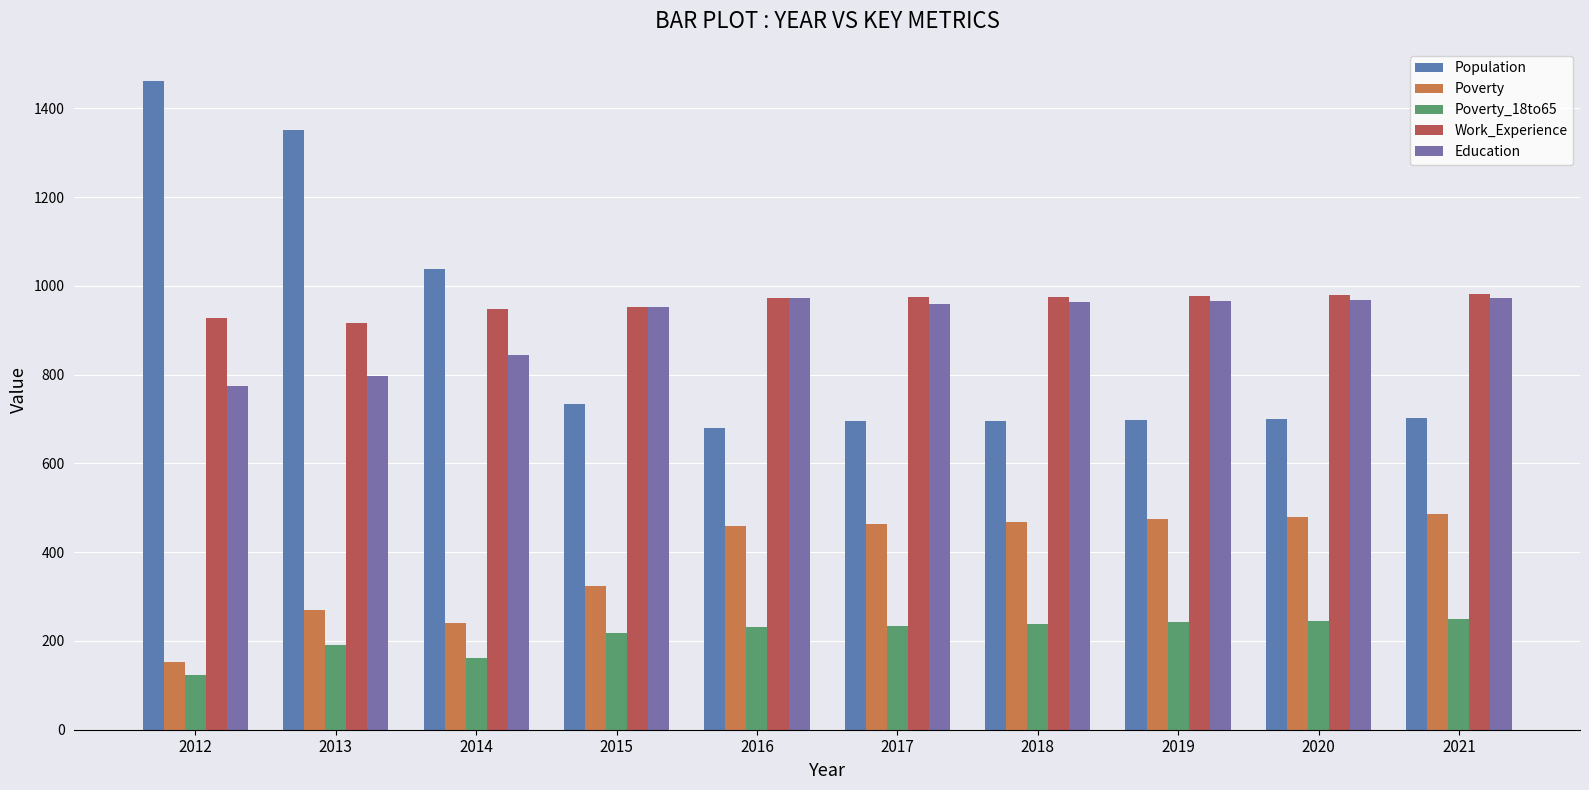

Which has a higher value, 2015 or 2019?

2015